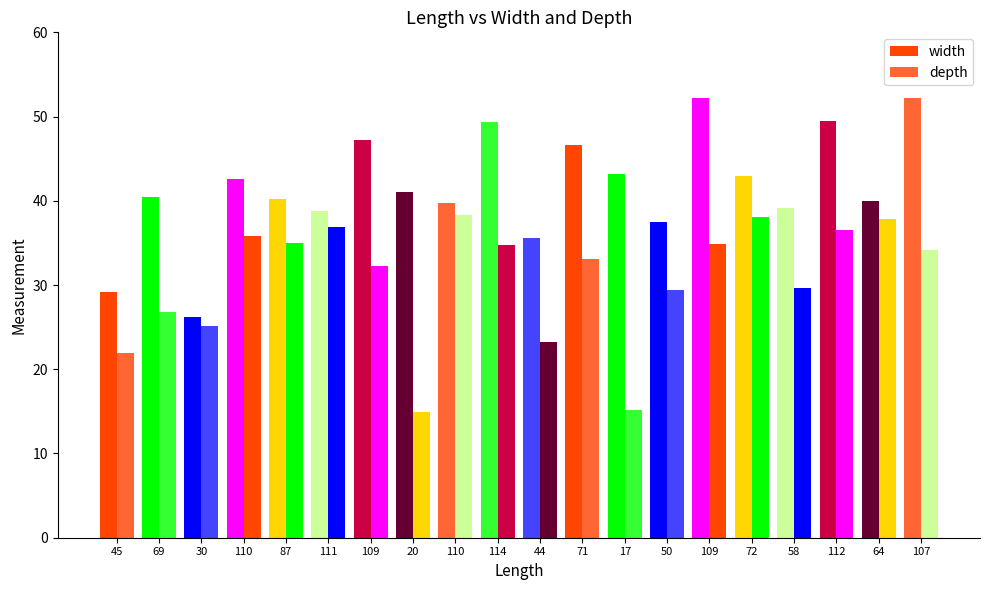

Is the value of depth at 110 greater than the value of width at 45?

Yes